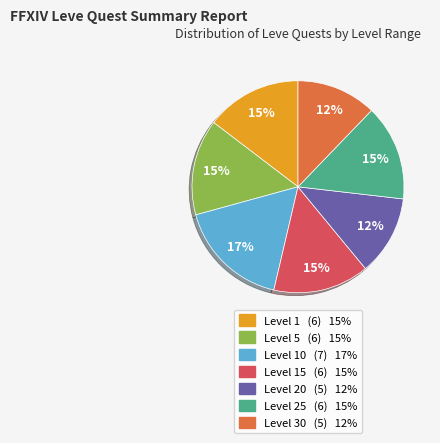

Is there any slice that represents more than half of the pie?

No